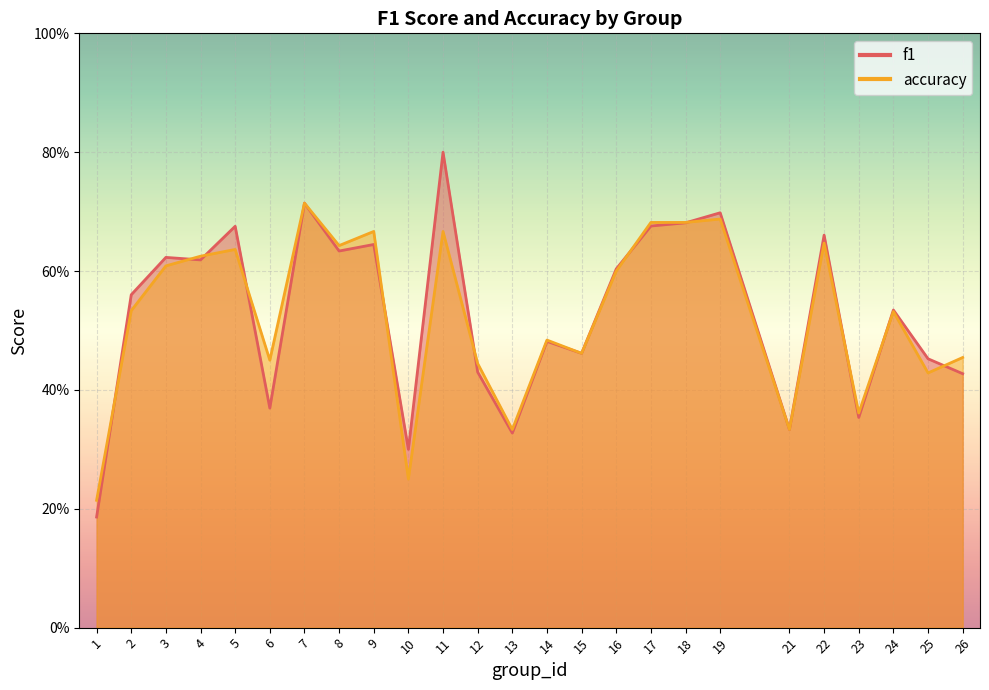

At how many categories does at least one series exceed 0?

25